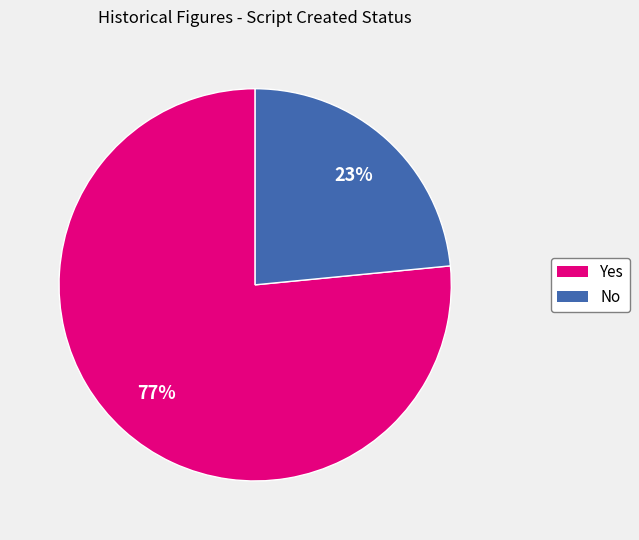

What is the ratio of the value at Yes to the value at No?

3.3